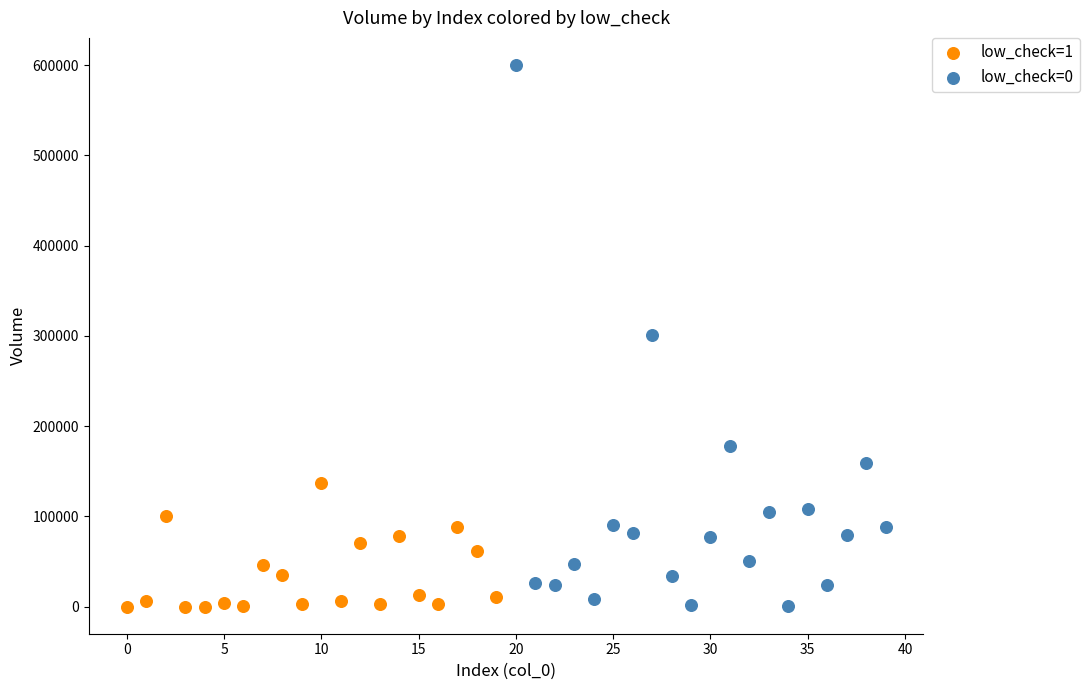

Which series contains the highest Y value?

low_check=0